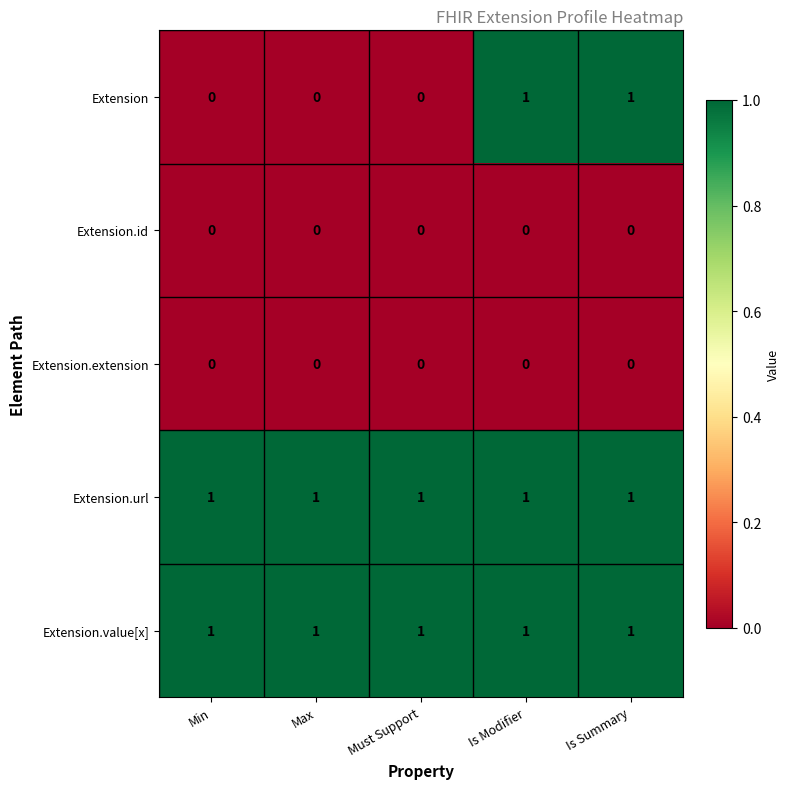

Reading left to right, list all the values displayed in this chart.

Extension: Min=0	Max=0	Must Support=0	Is Modifier=1	Is Summary=1
Extension.id: Min=0	Max=0	Must Support=0	Is Modifier=0	Is Summary=0
Extension.extension: Min=0	Max=0	Must Support=0	Is Modifier=0	Is Summary=0
Extension.url: Min=1	Max=1	Must Support=1	Is Modifier=1	Is Summary=1
Extension.value[x]: Min=1	Max=1	Must Support=1	Is Modifier=1	Is Summary=1